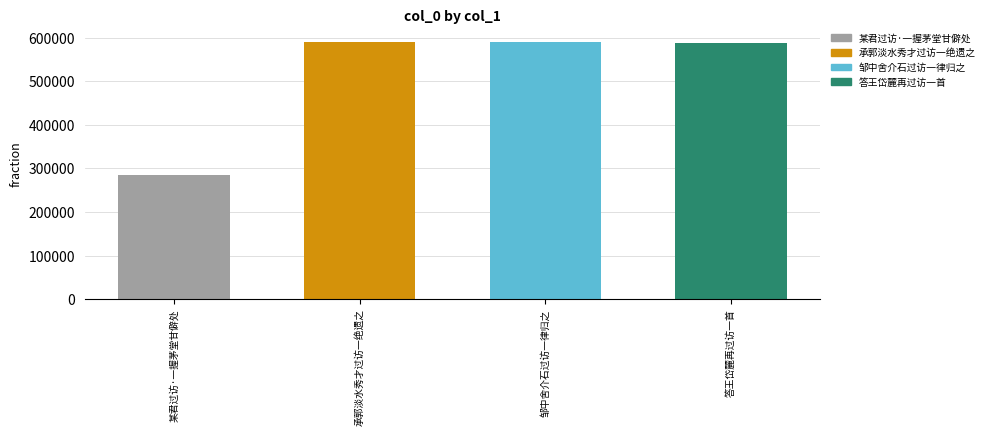

True or false: the data shows 590644 at 邹中舍介石过访一律归之.

True